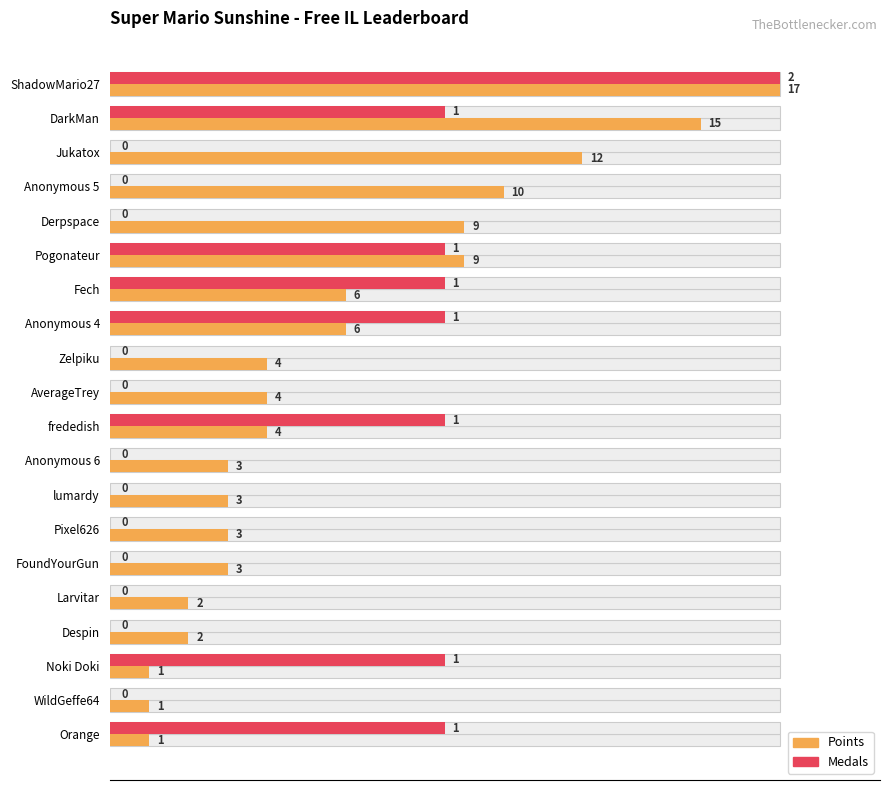

At how many categories does at least one series exceed 9?

4